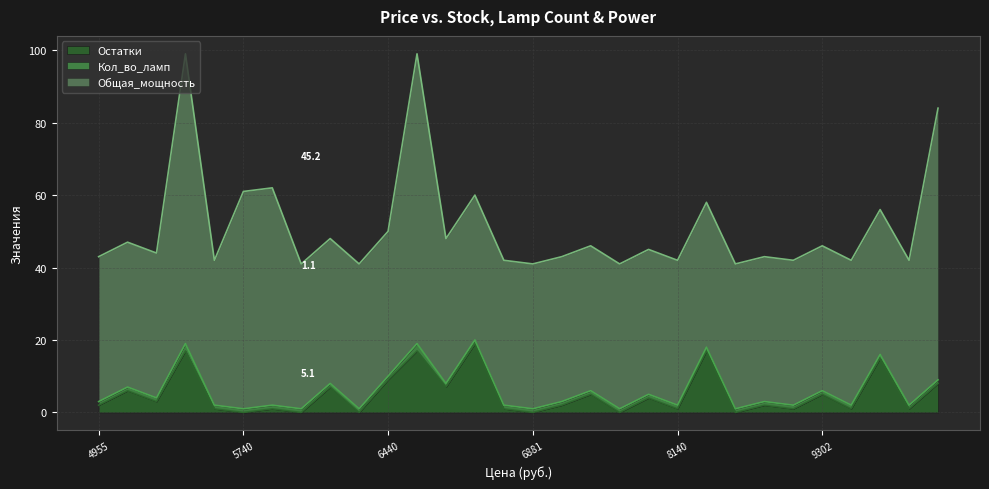

At how many categories does at least one series exceed 65?

3